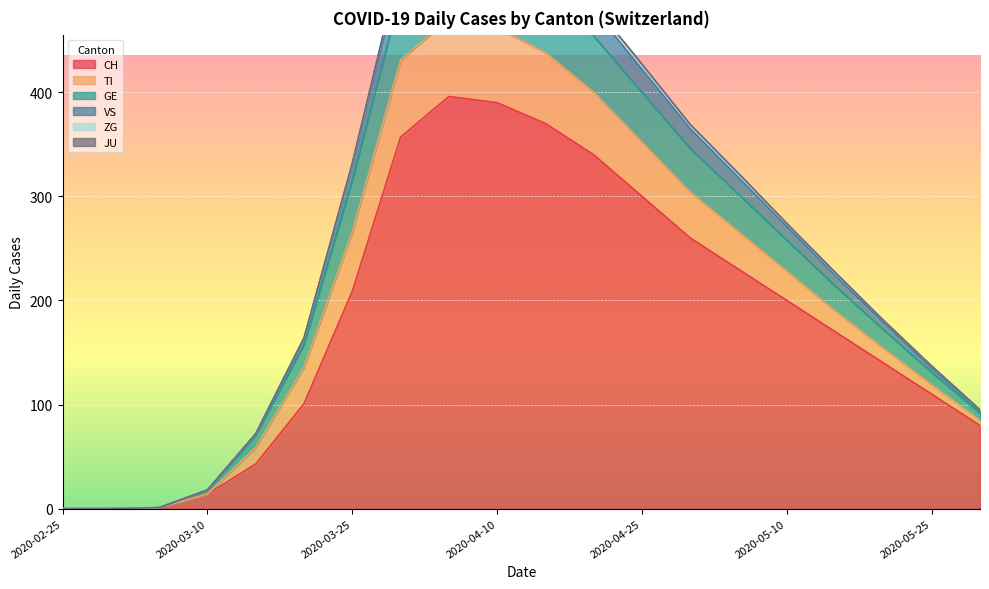

At which category is the sum across all series the highest?

2020-04-05